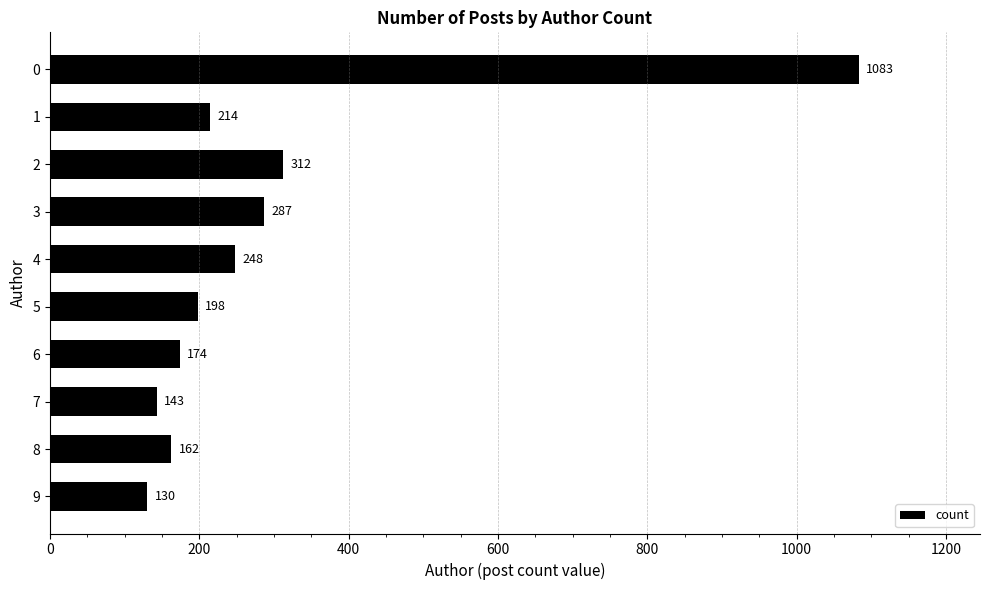

Where is the data nearest to the value 606?

2